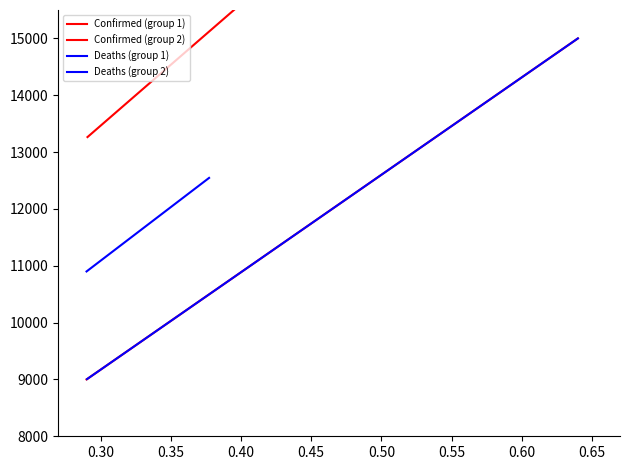

What are all the series names shown in the legend?

Confirmed (group 1), Confirmed (group 2), Deaths (group 1), Deaths (group 2)